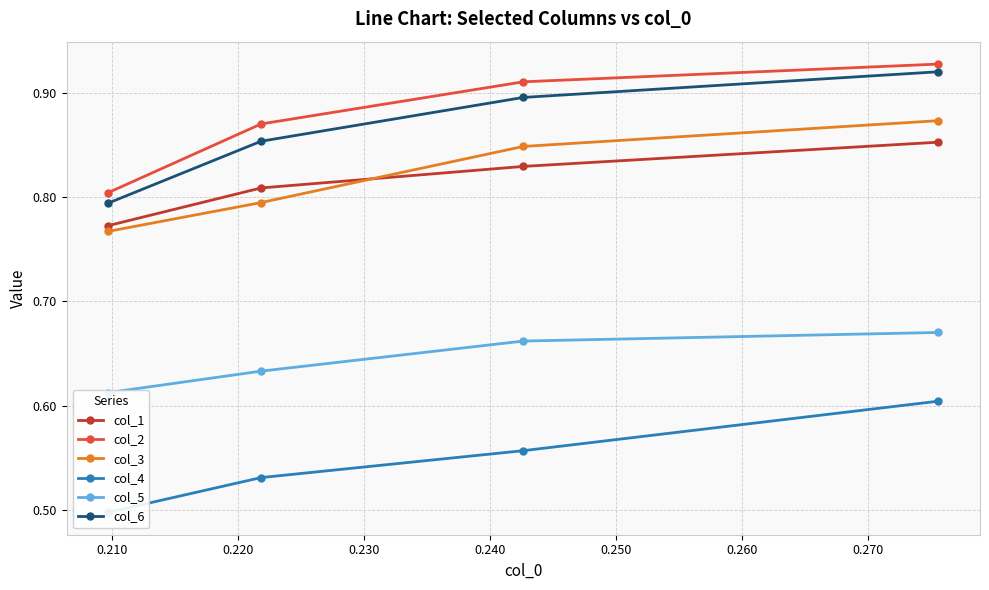

What are all the series names shown in the legend?

col_1, col_2, col_3, col_4, col_5, col_6